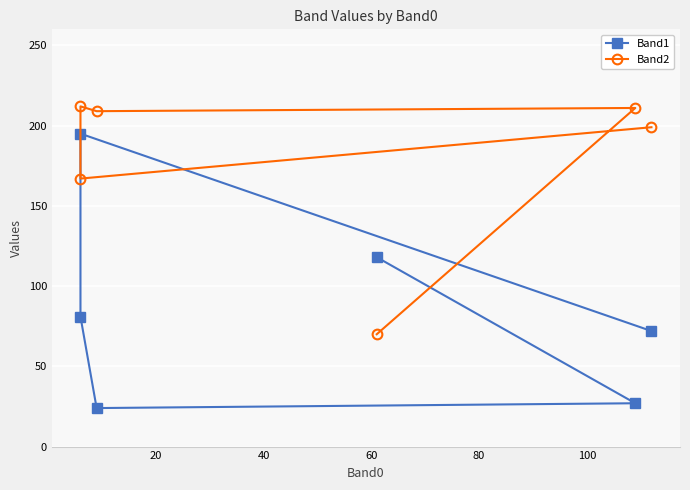

Is it true that Band1 equals 40 at 60?

False